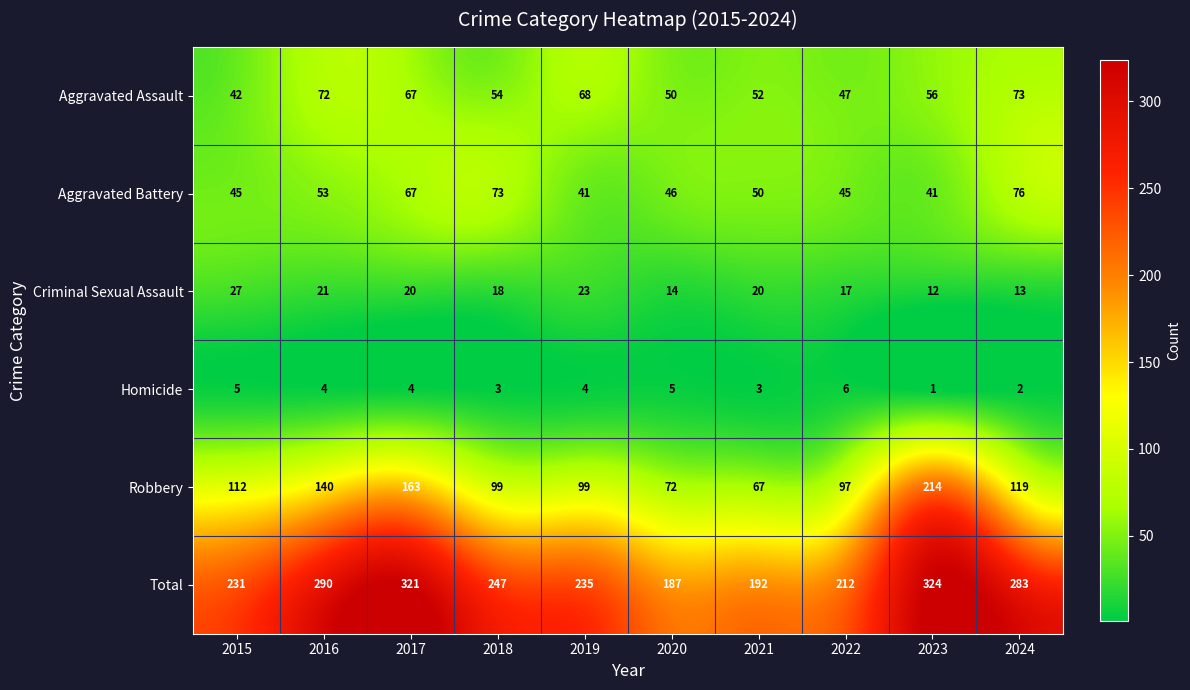

What is the sum of the Robbery values at 2024 and 2021?

186